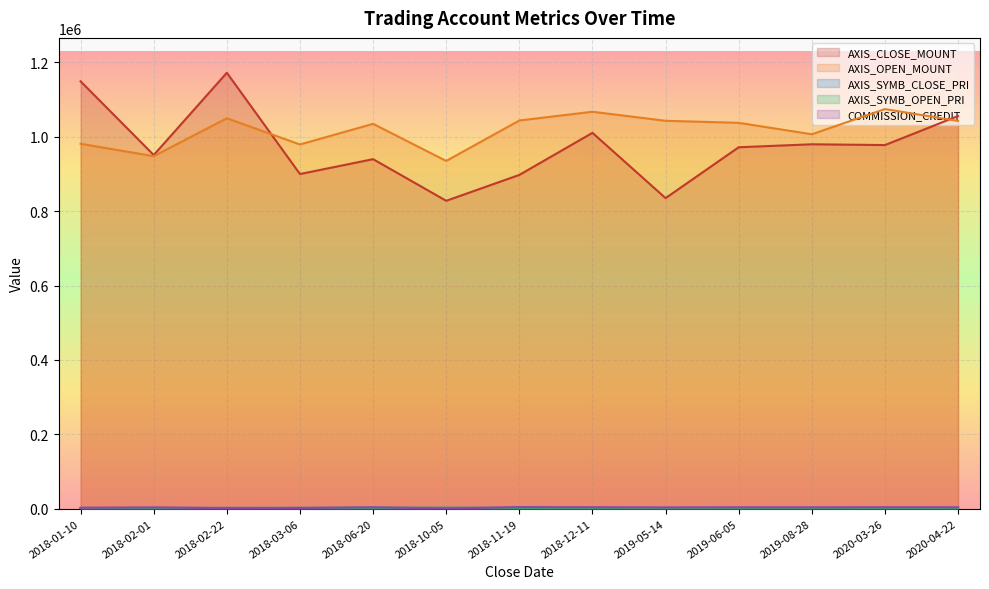

How many lines are shown in the chart?

5